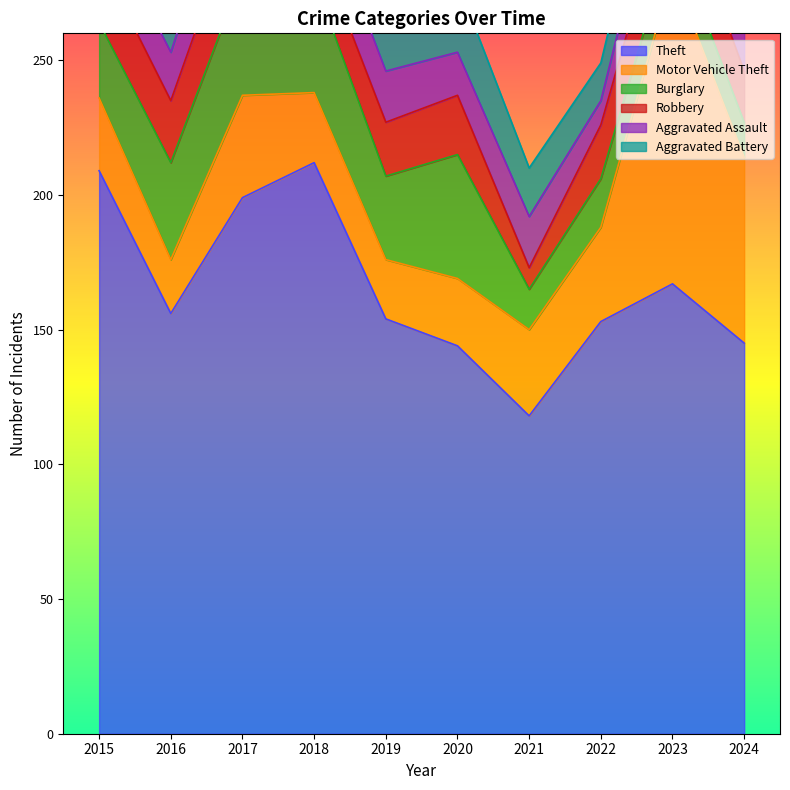

What is the total value across all series at 2023?

360